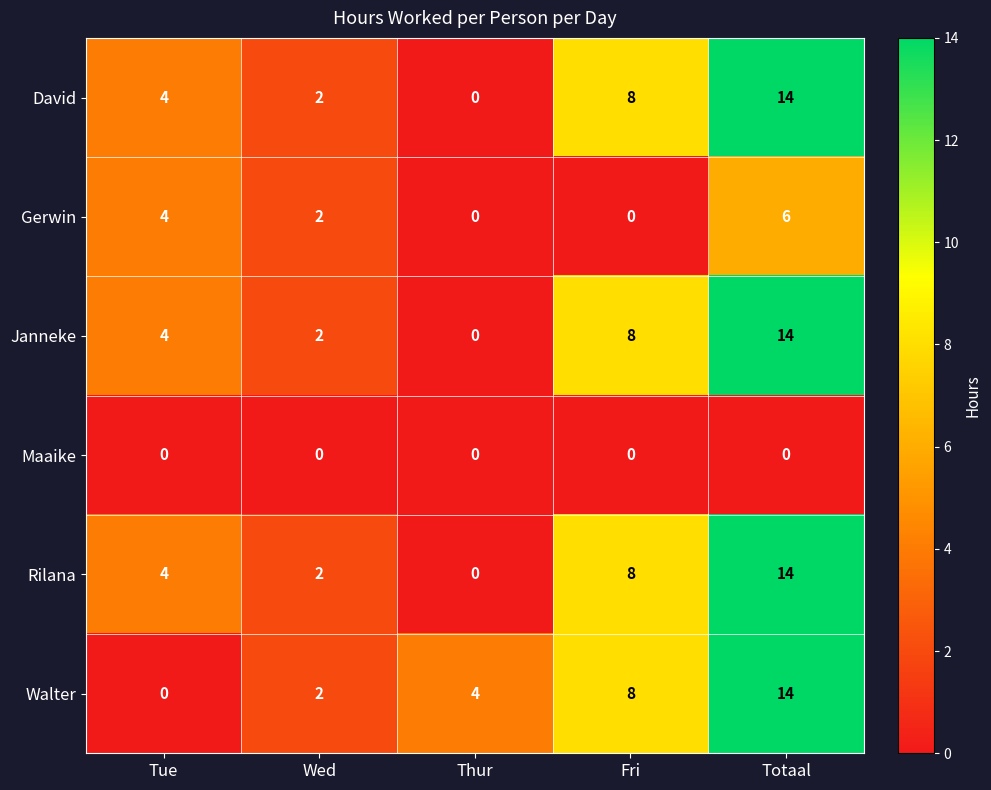

How many Walter values are between 2 and 8?

3